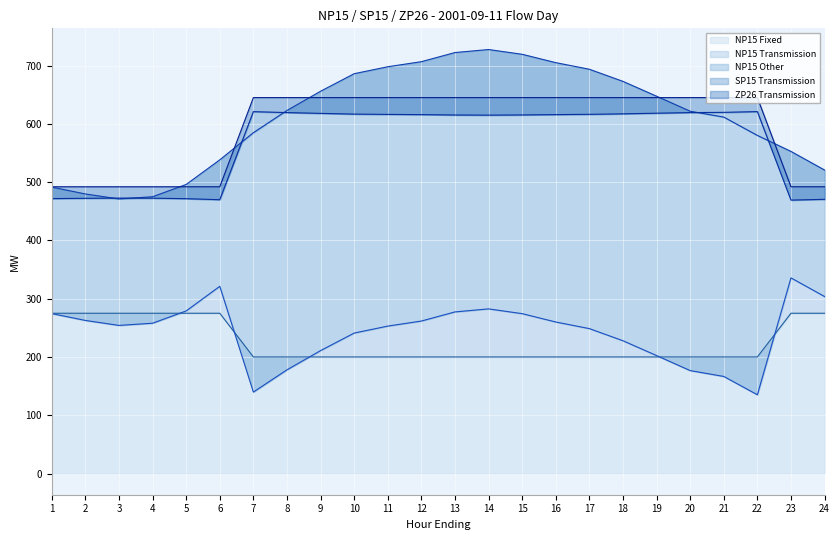

What is the minimum value for NP15 Fixed?

200